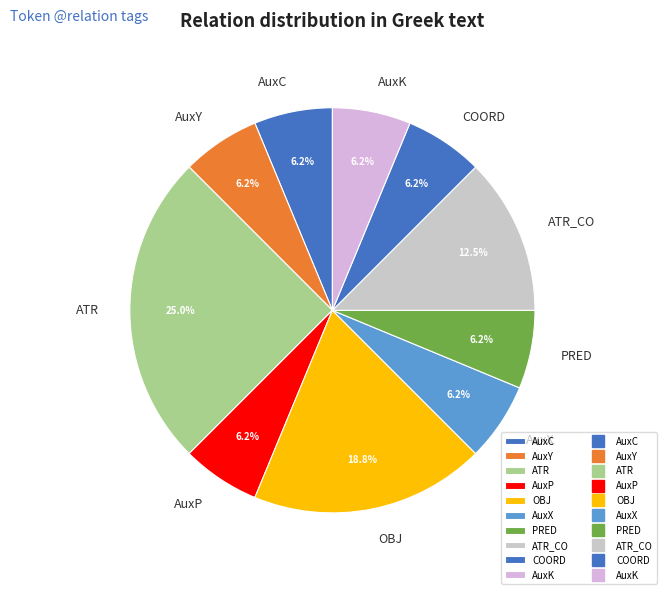

What is the ratio of the value at ATR to the value at COORD?

4.0